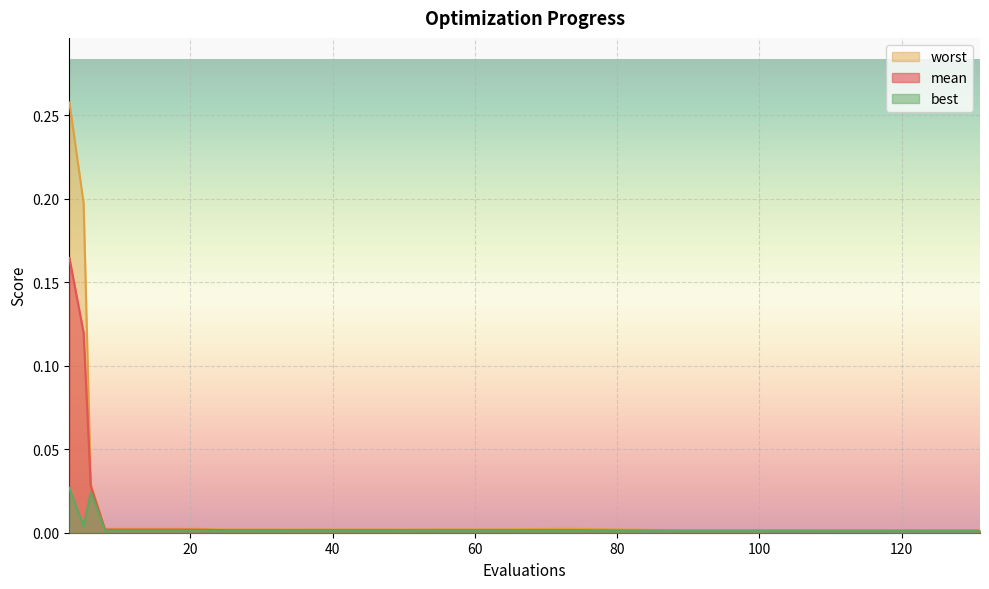

True or false: mean has more than 2 interior local peaks.

False